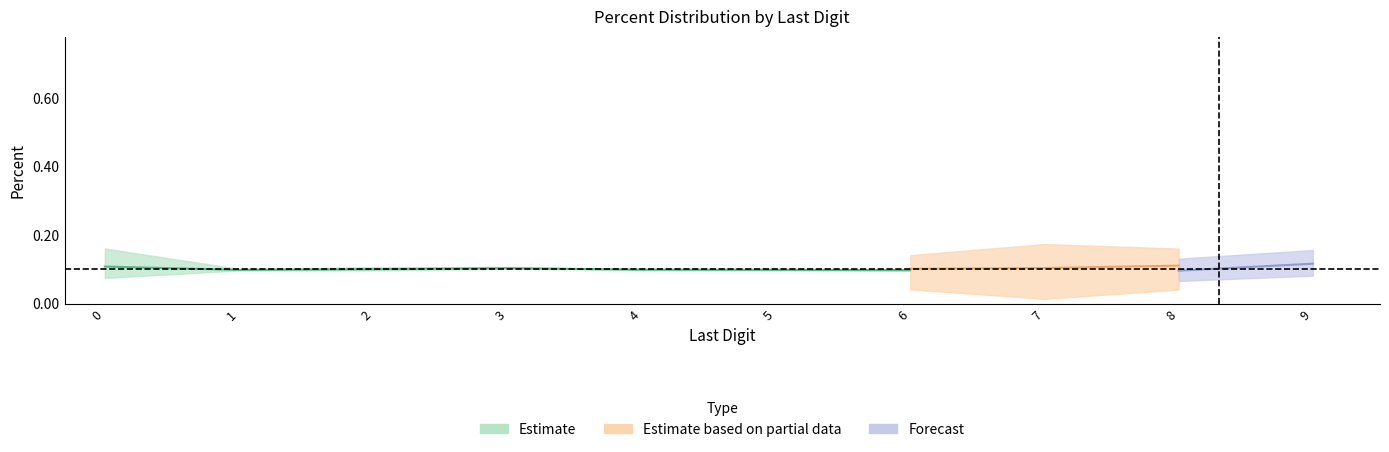

Which has a higher value, 6.0 or 4.0?

6.0